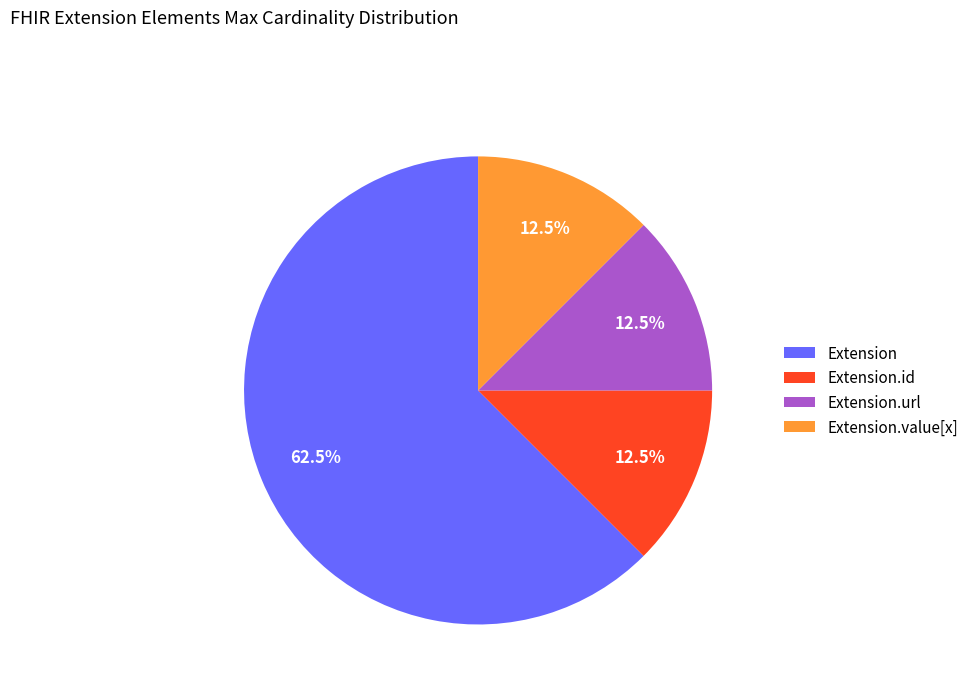

To the nearest percent, what is the average slice percentage?

25%